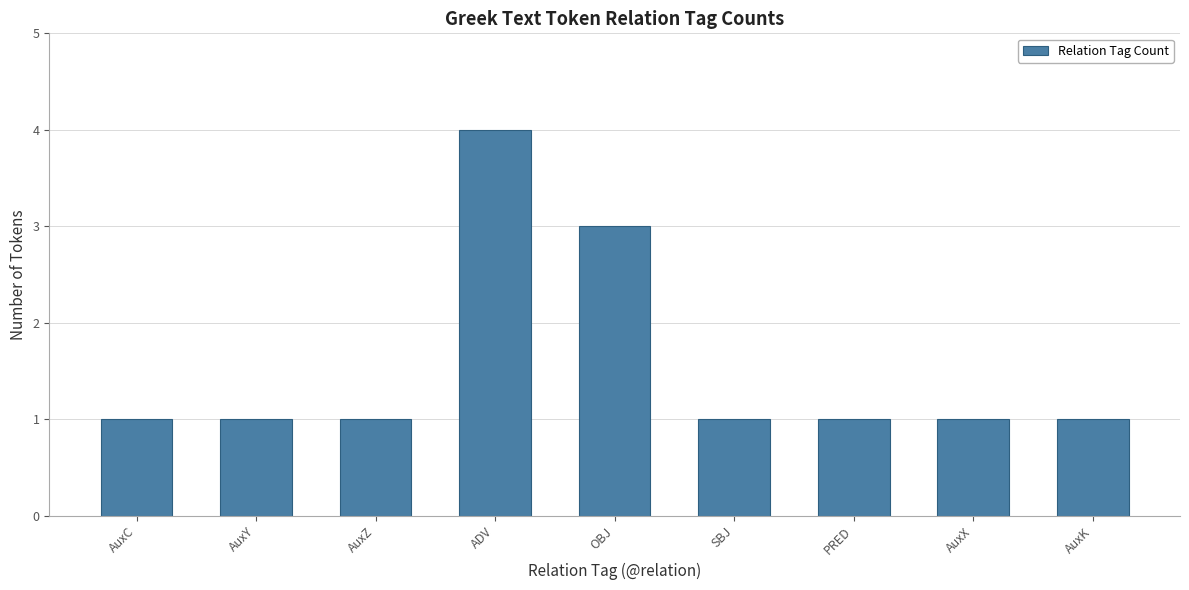

What is the sum of the values at AuxK and AuxC?

2